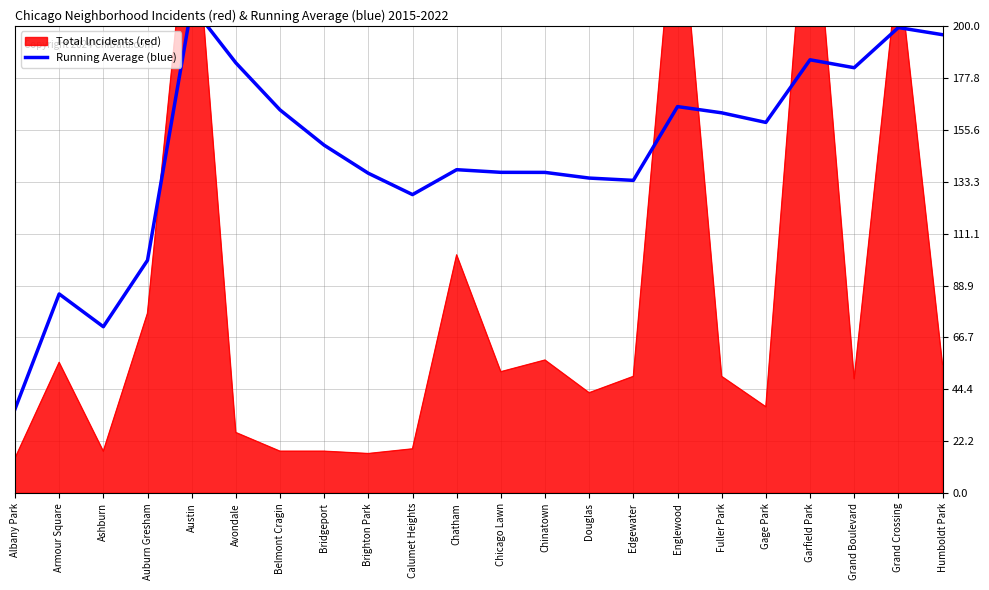

Is it true that the value at Gage Park is 83.0?

False